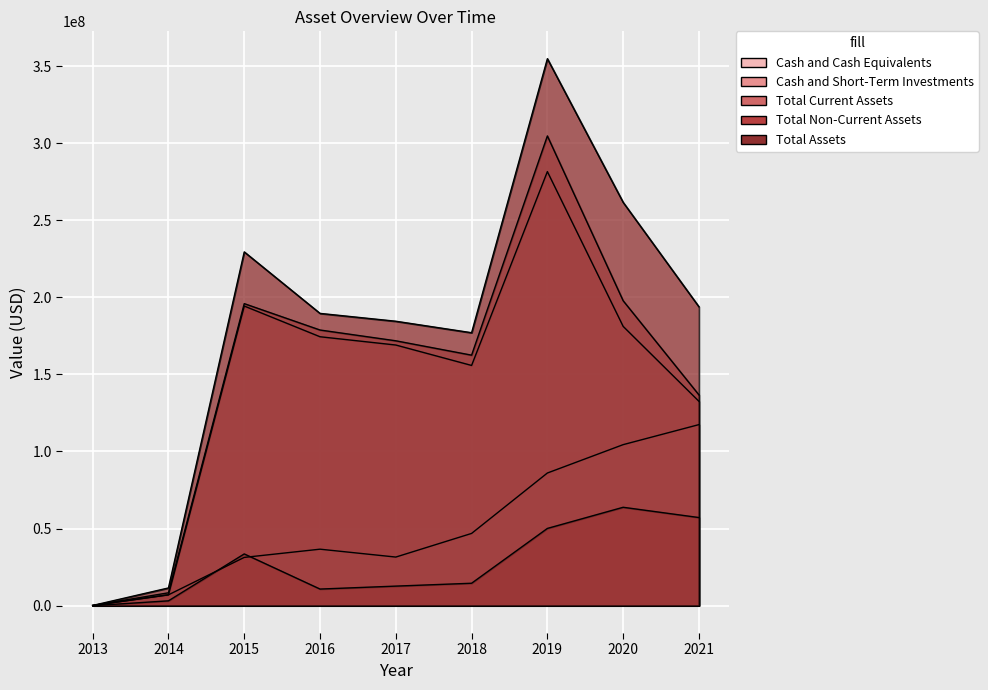

What is the sum of all Total Non-Current Assets values?

245804000